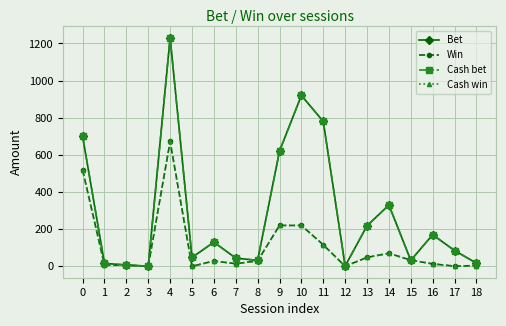

Reading left to right, list all the values displayed in this chart.

Bet: 700.0	15.5	7.0	0.5	1230.0	47.5	130.0	44.0	31.9	620.0	920.0	780.0	1.5	218.0	330.0	32.0	170.0	85.0	16.8
Win: 518.0	7.1	5.8	0.0	672.0	0.0	28.5	14.0	28.9	220.0	220.0	115.8	0.1	48.0	70.0	33.1	13.0	1.0	3.6
Cash bet: 700.0	15.5	7.0	0.5	1230.0	47.5	130.0	44.0	31.9	620.0	920.0	780.0	1.5	218.0	330.0	32.0	170.0	85.0	16.8
Cash win: 518.0	7.1	5.8	0.0	672.0	0.0	28.5	14.0	28.9	220.0	220.0	115.8	0.1	48.0	70.0	33.1	13.0	1.0	3.6